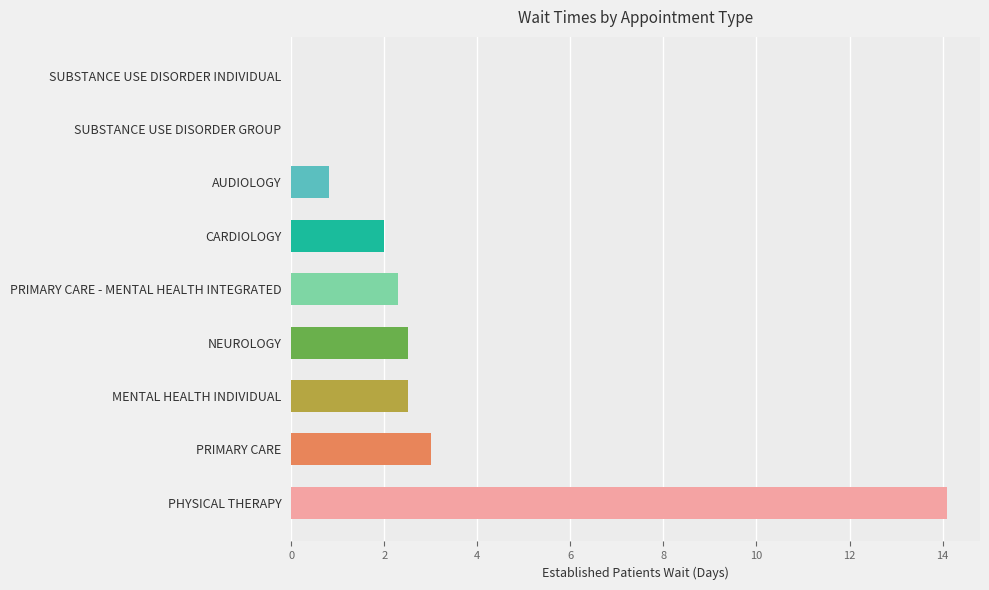

Reading top to bottom, extract all data points from this chart.

SUBSTANCE USE DISORDER INDIVIDUAL=0.0	SUBSTANCE USE DISORDER GROUP=0.0	AUDIOLOGY=0.8	CARDIOLOGY=2.0	PRIMARY CARE - MENTAL HEALTH INTEGRATED=2.3	NEUROLOGY=2.5	MENTAL HEALTH INDIVIDUAL=2.5	PRIMARY CARE=3.0	PHYSICAL THERAPY=14.1